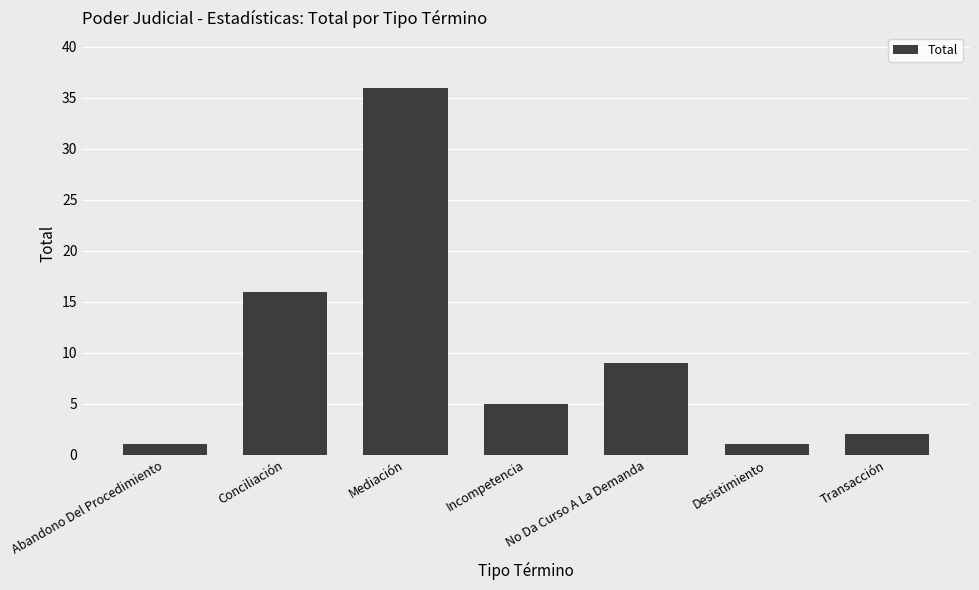

What is the sum of all values?

70